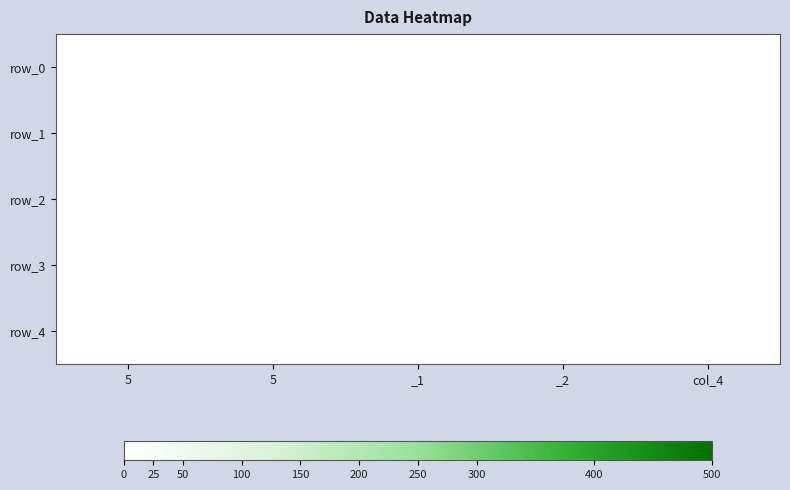

Which series changed the most between 5 and 5?

row_0